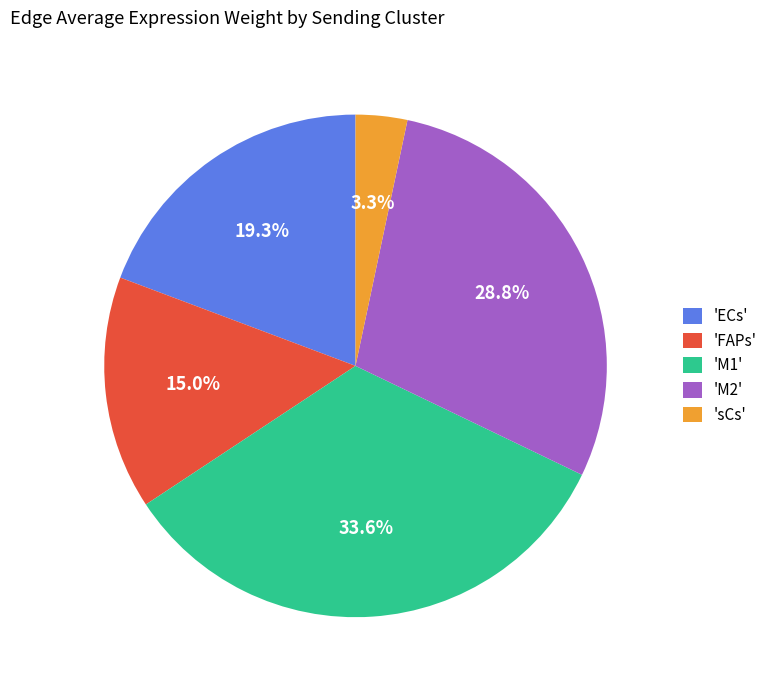

How many segments does this pie chart have?

5